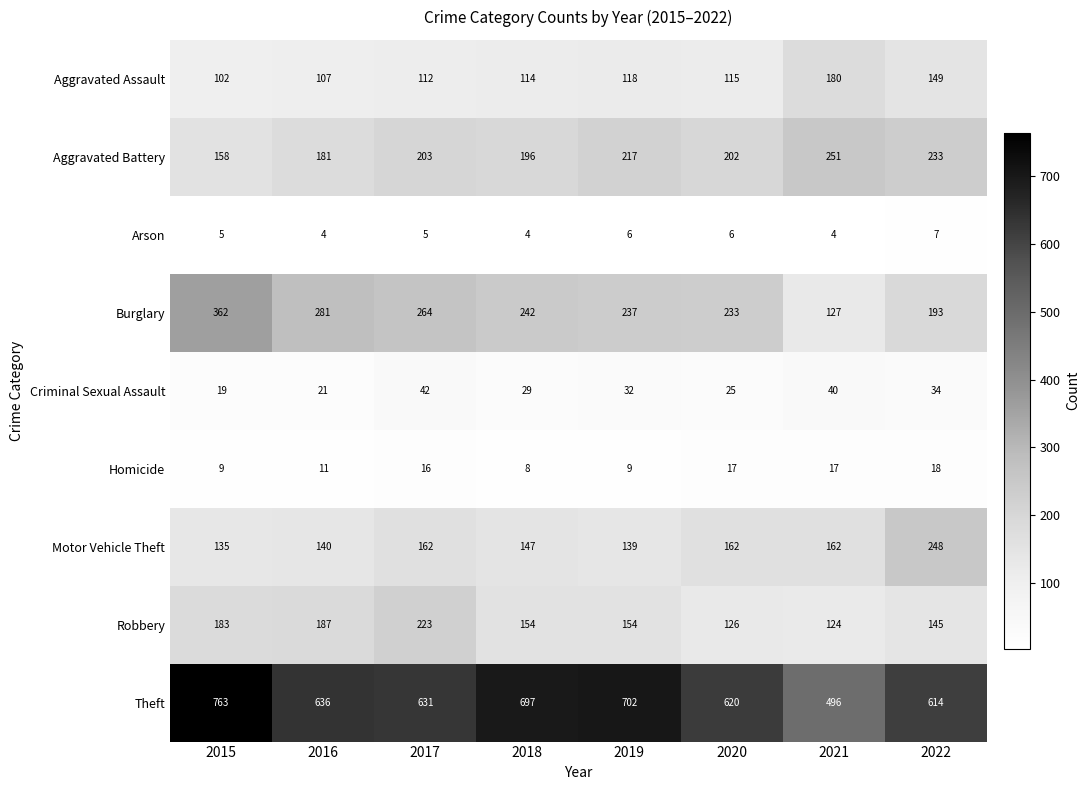

Between 2018 and 2021, which series saw the biggest shift?

Theft